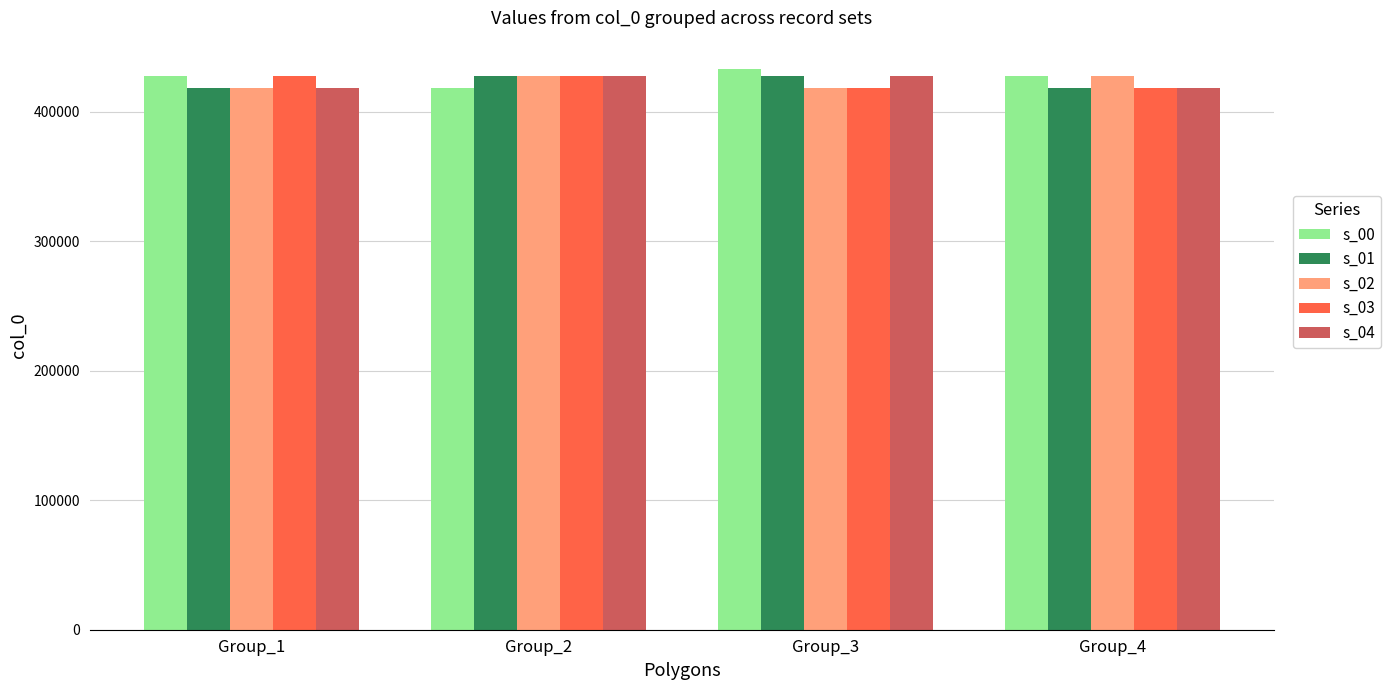

Which series has the largest total across all categories?

s_00